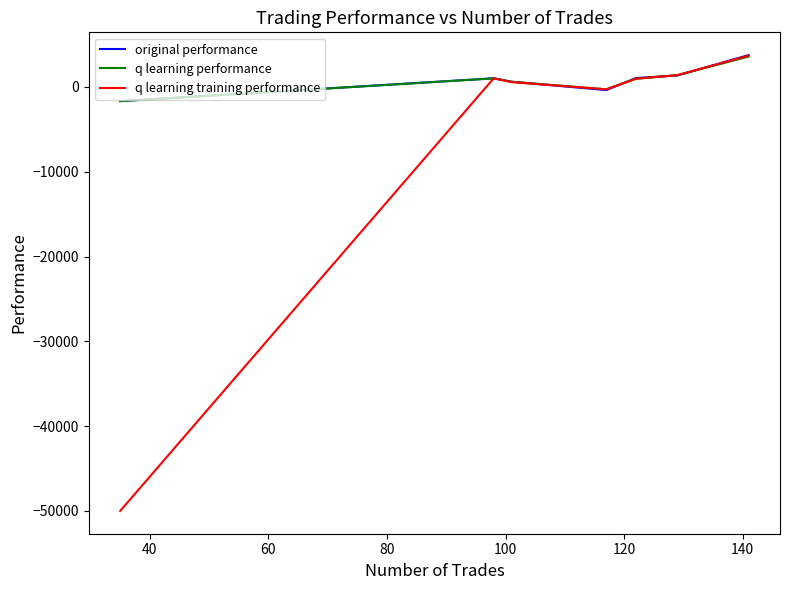

What is the lowest value of the q learning performance series?

-1678.6